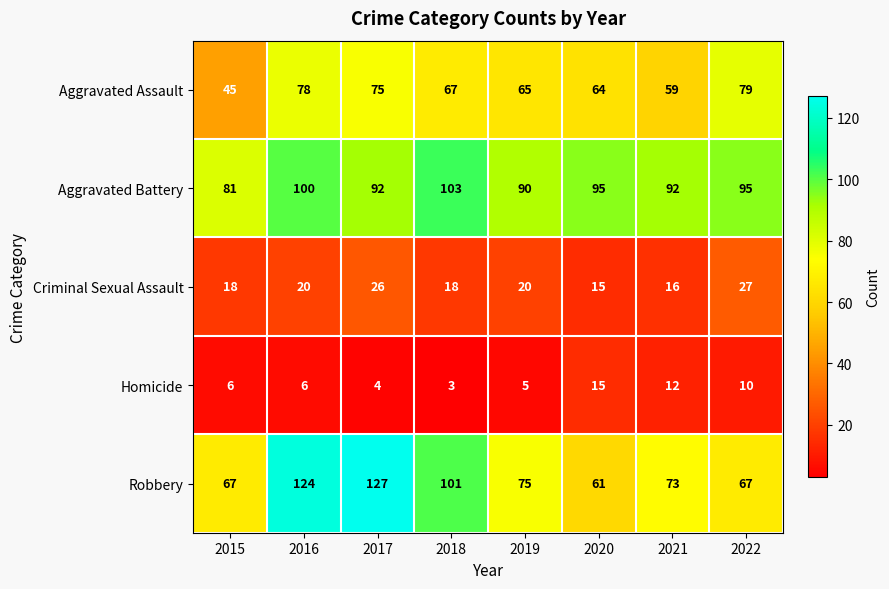

What is the approximate value of Aggravated Battery at 2020, to the nearest 10?

100